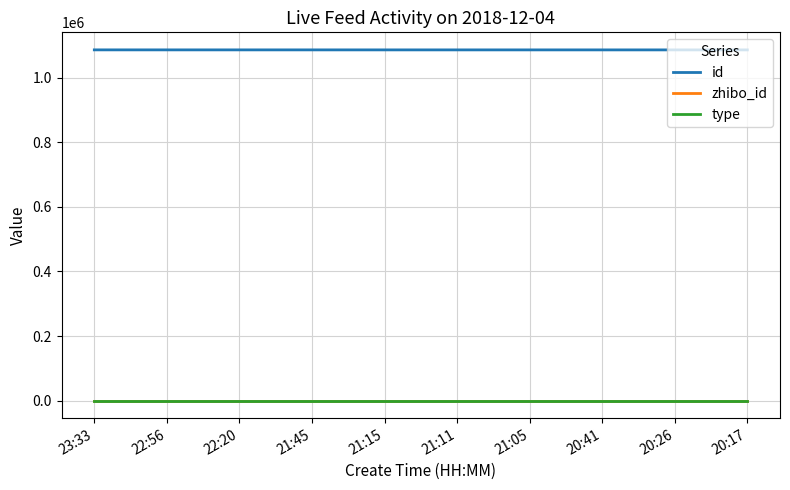

Is the value of id at 20:17 greater than the value of zhibo_id at 22:20?

Yes